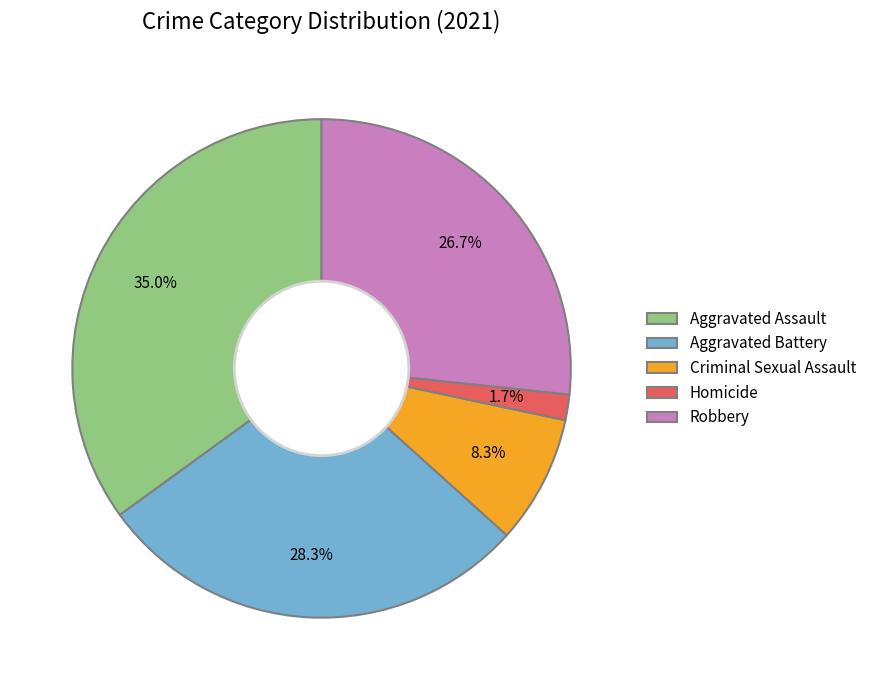

To the nearest percent, what is the combined percentage of Aggravated Battery and Homicide?

30%